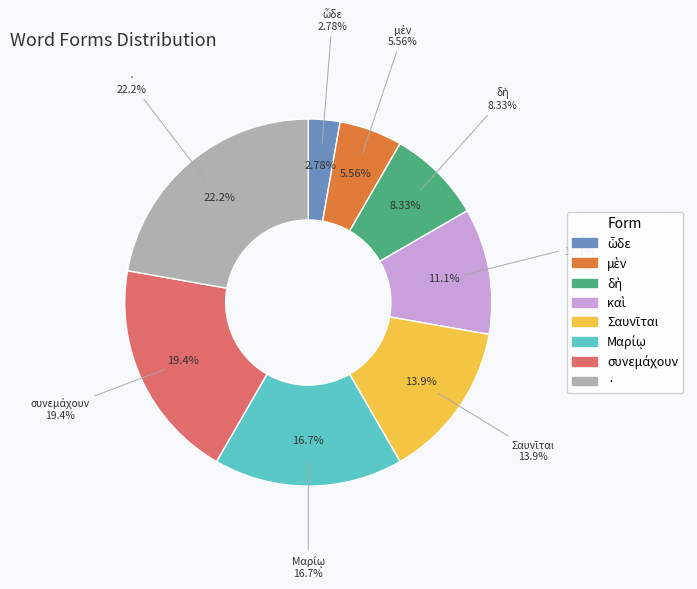

How many segments does this pie chart have?

8